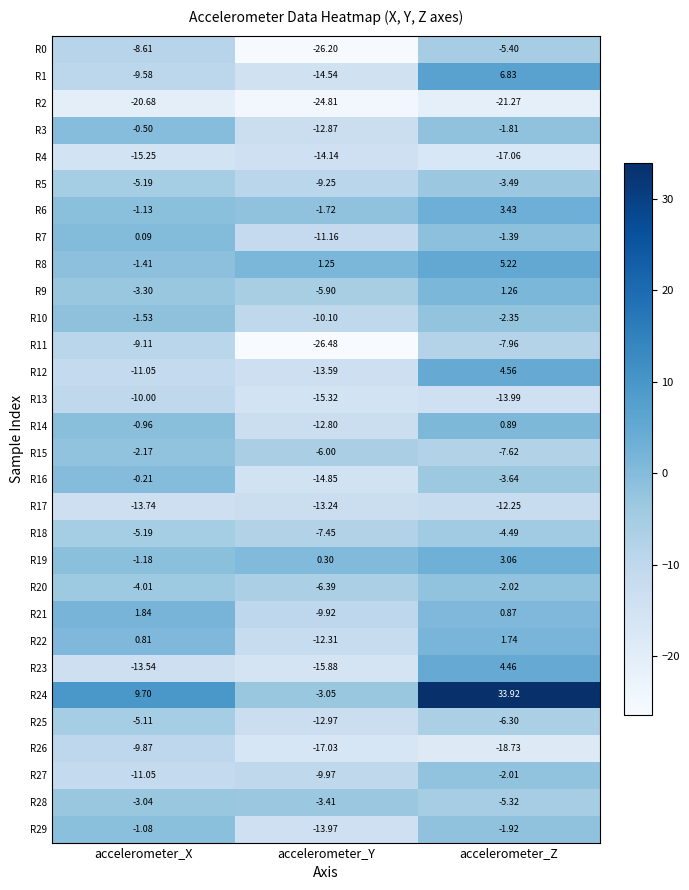

Which category has the highest value in the R10 series?

accelerometer_X